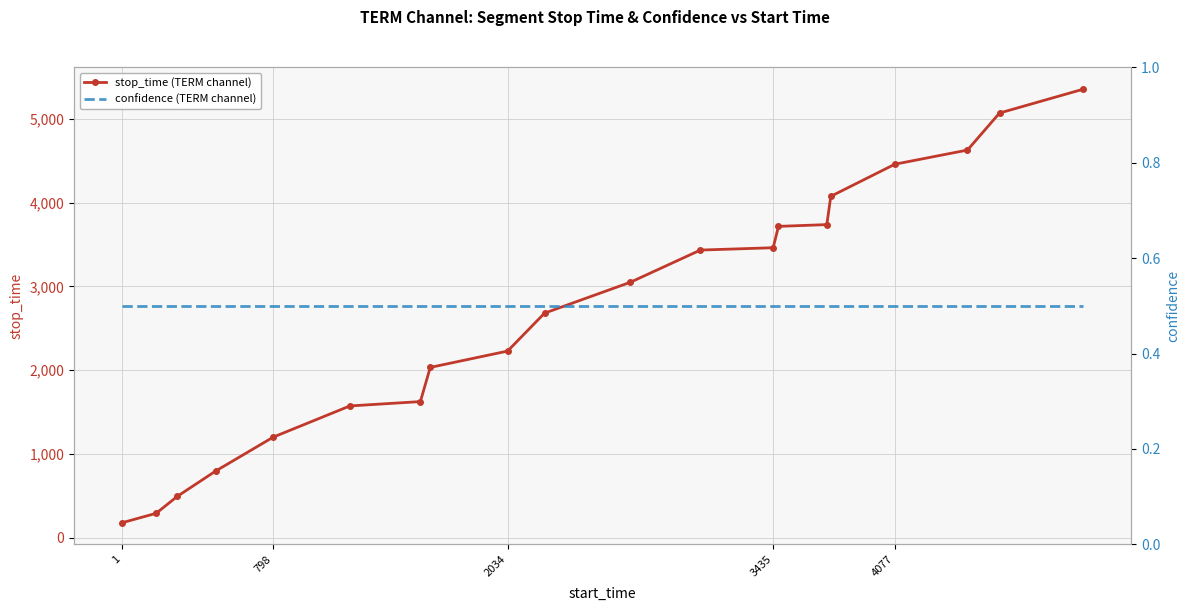

What is the maximum value for stop_time (TERM channel)?

5355